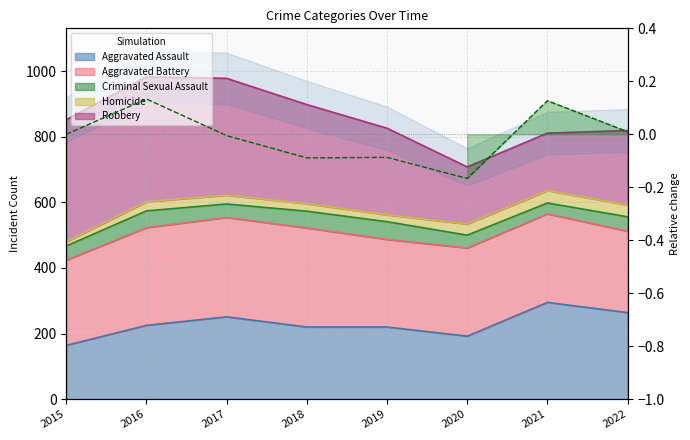

The value at 2018 is -0.0. True or false?

False